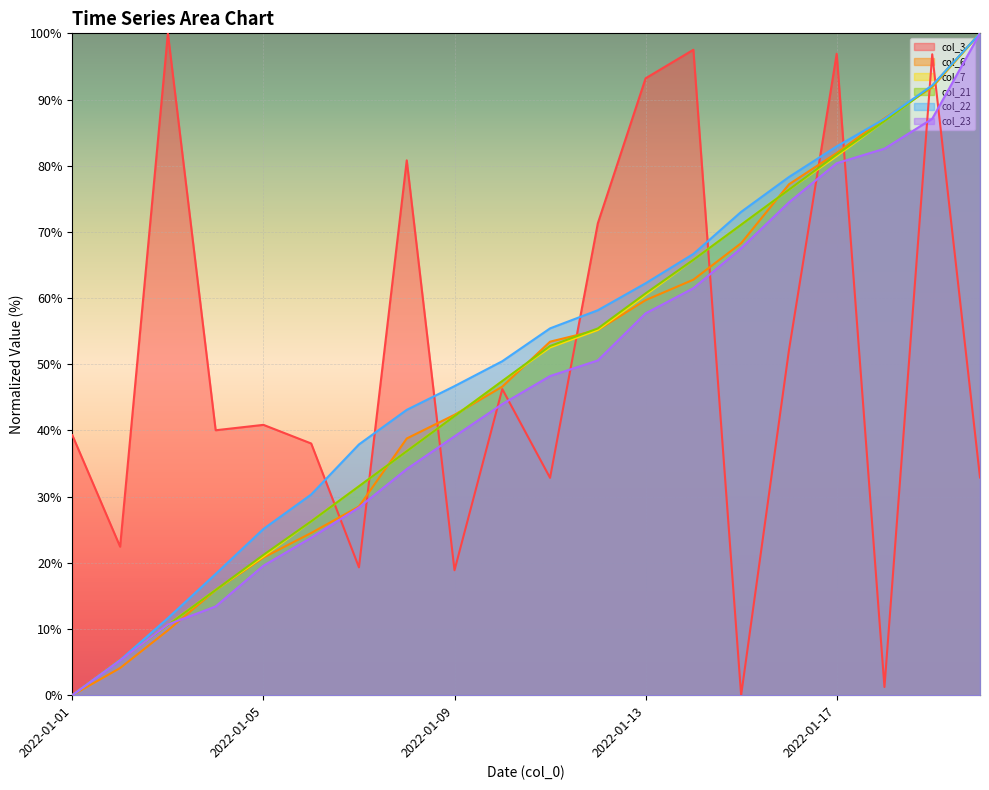

True or false: col_22 and col_21 cross at least once.

True